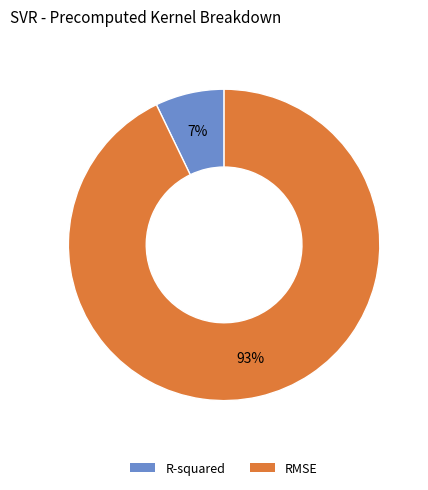

Approximately how many times larger is the value at R-squared compared to RMSE?

0.1